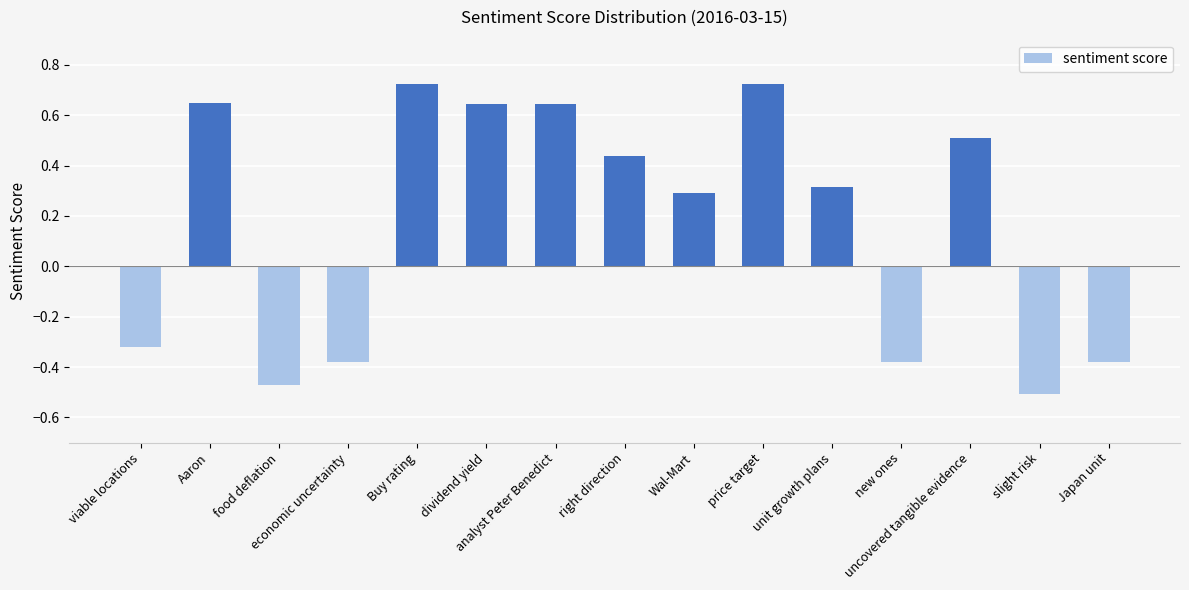

How many values are between 0 and 1?

9